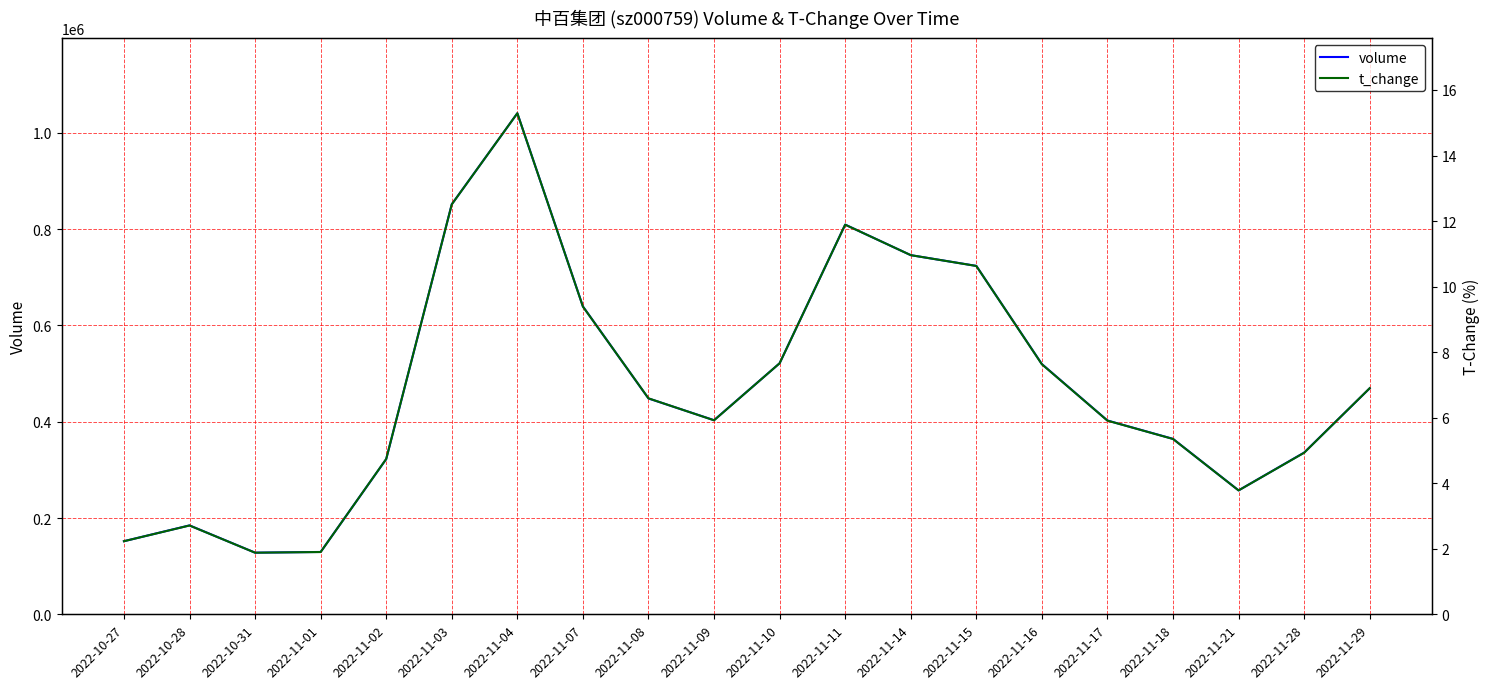

What is the average value of the volume series?

472425